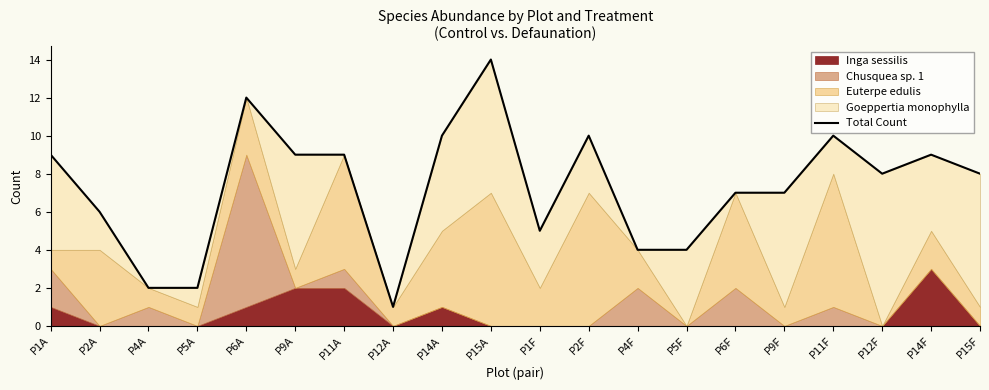

Does the chart have visible grid lines?

No